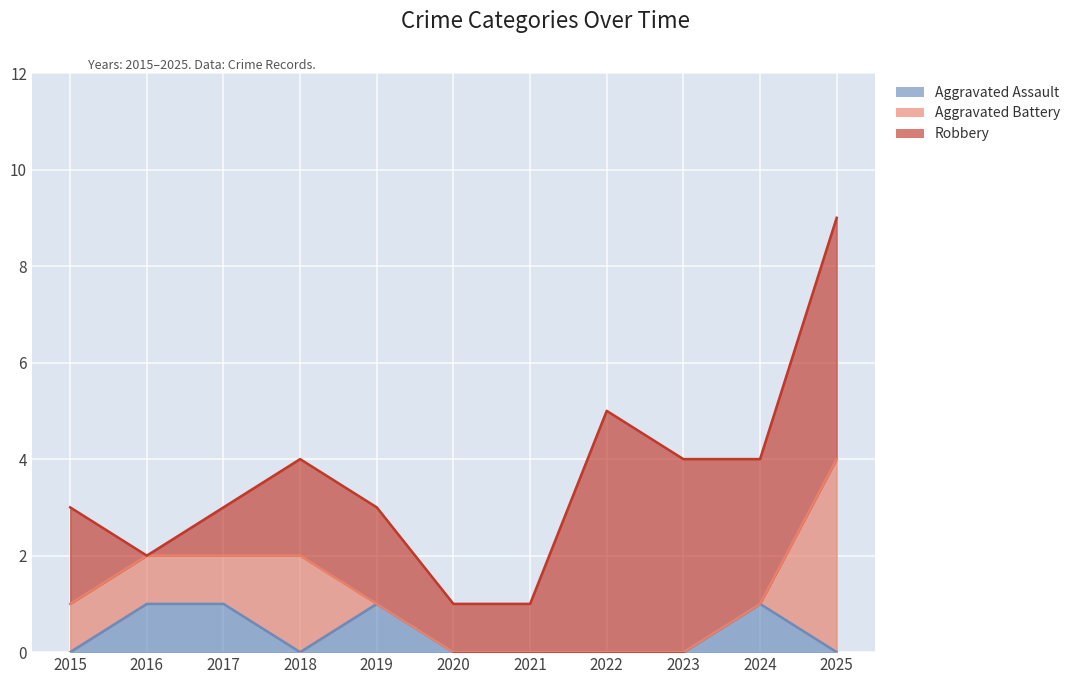

True or false: Aggravated Assault has a value of 0 at 2015.

True